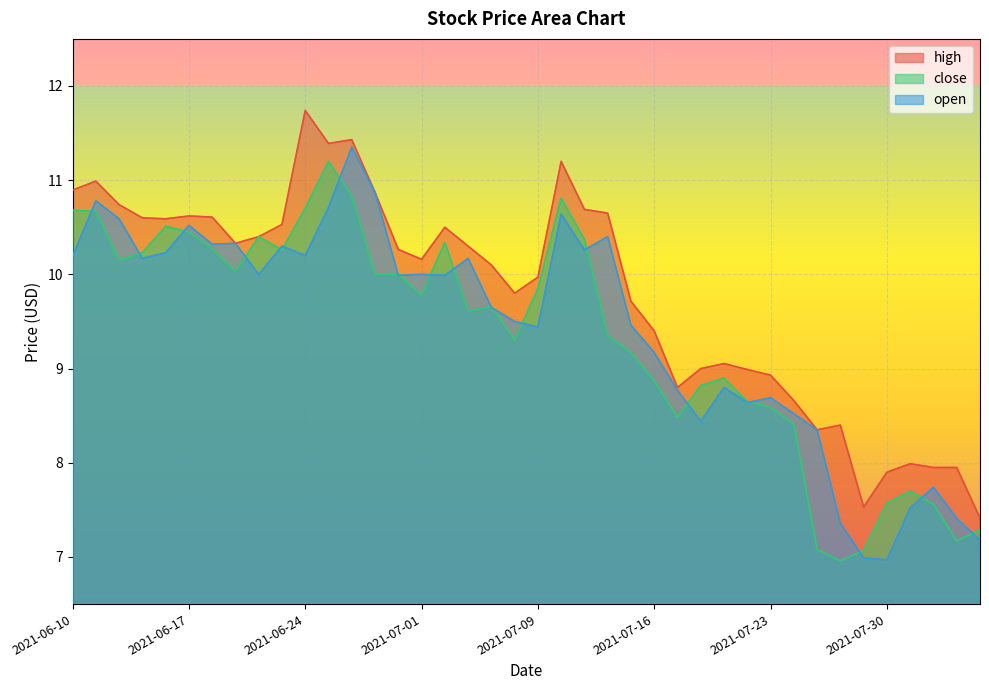

How many lines are shown in the chart?

3